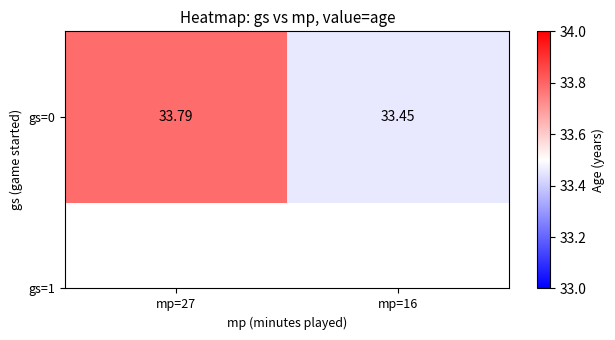

Which category has the lowest value across all series?

mp=16